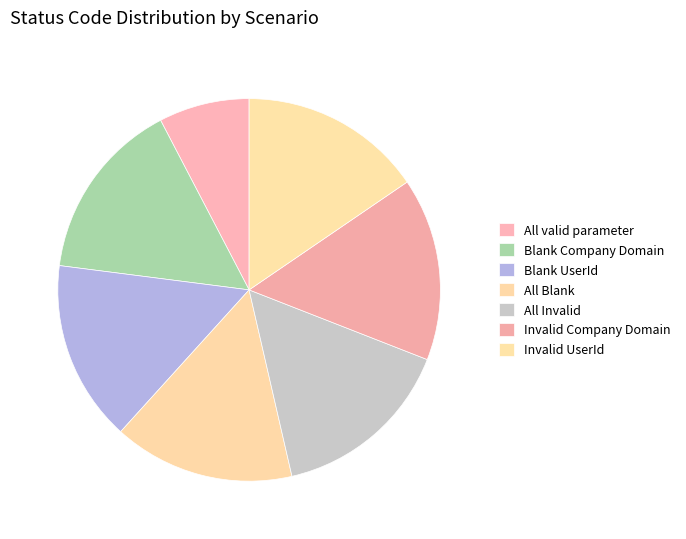

Which category has the smallest portion of the pie?

All valid parameter